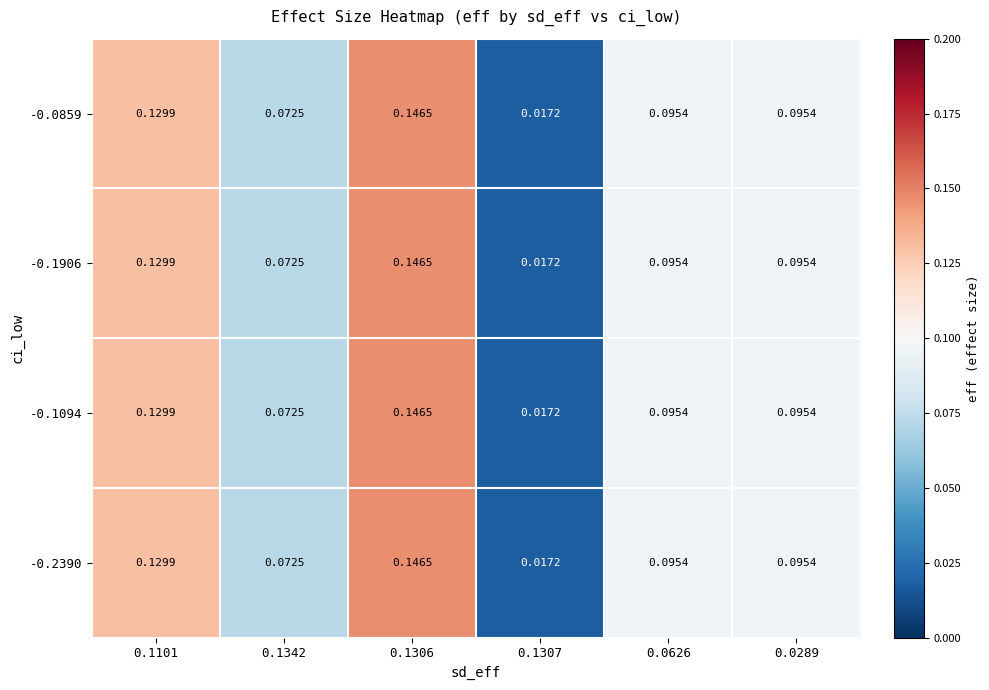

Is the value of -0.2390 at 0.1306 greater than the value of -0.0859 at 0.1101?

Yes